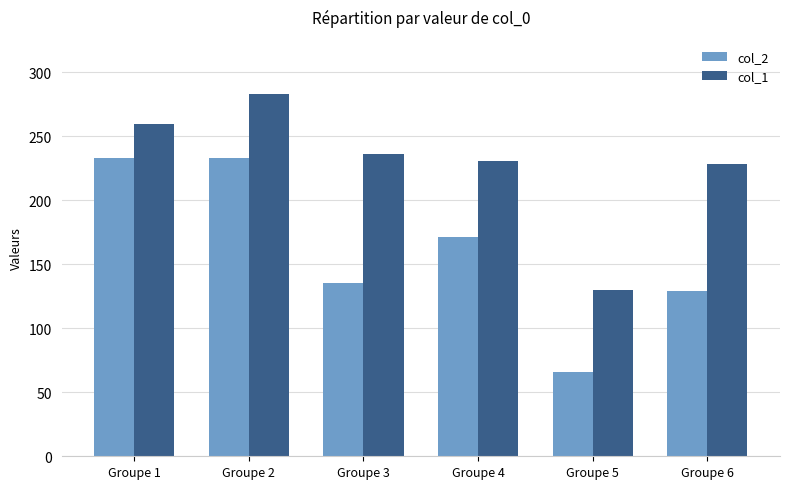

Where does the col_1 series first go above 236?

Groupe 1